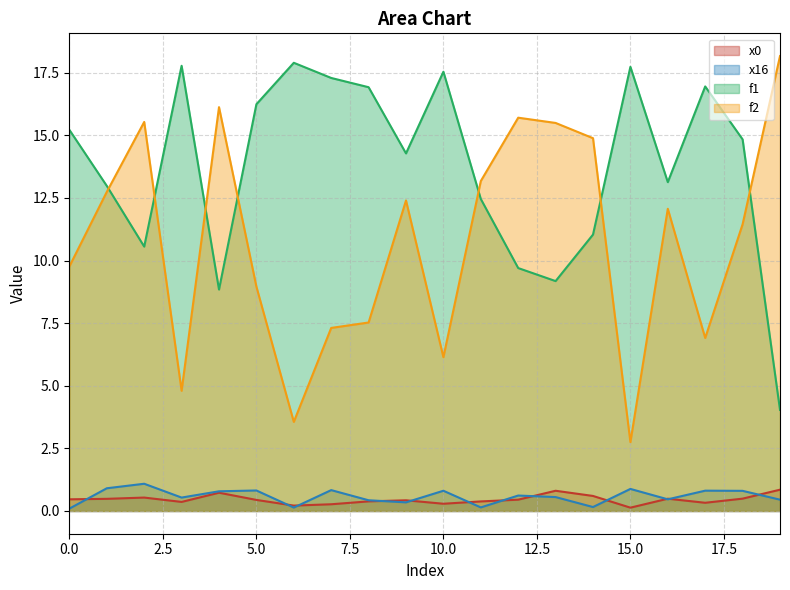

How many values in the f1 series exceed 14?

11